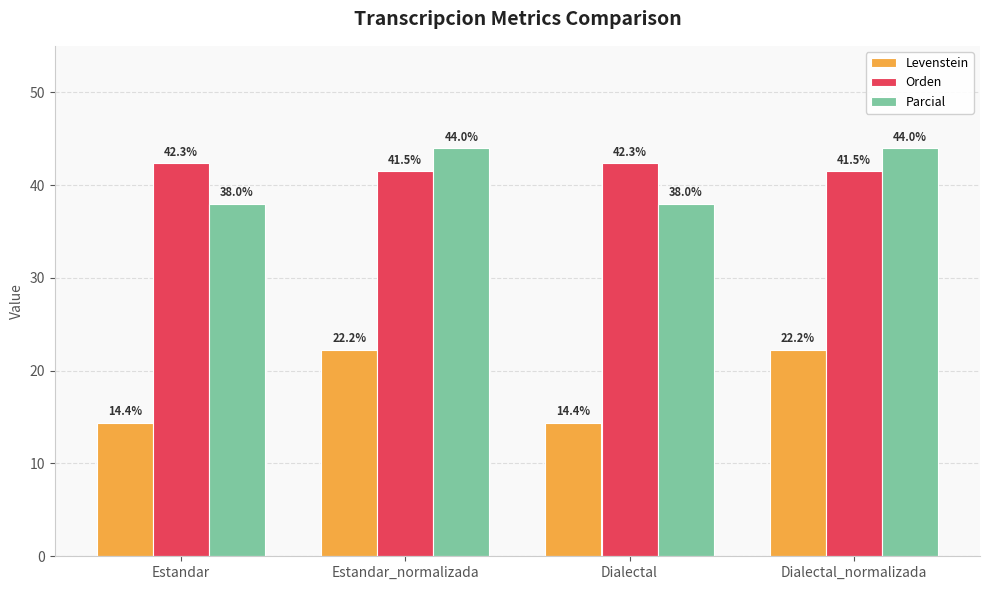

Does the chart contain stacked bars?

No